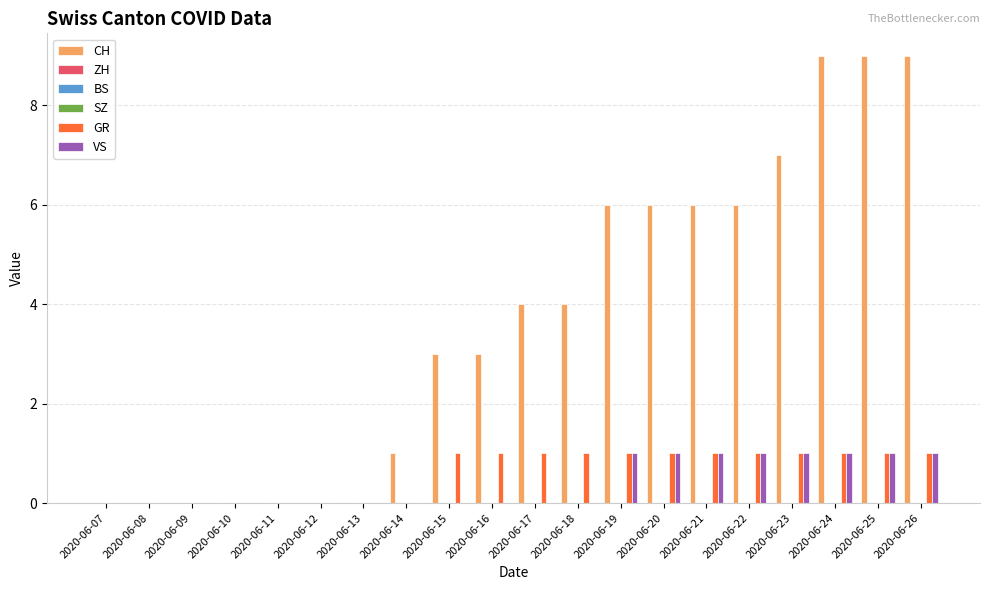

Reading left to right, extract all data points from this chart.

CH: 0	0	0	0	0	0	0	1	3	3	4	4	6	6	6	6	7	9	9	9
ZH: 0	0	0	0	0	0	0	0	0	0	0	0	0	0	0	0	0	0	0	0
BS: 0	0	0	0	0	0	0	0	0	0	0	0	0	0	0	0	0	0	0	0
SZ: 0	0	0	0	0	0	0	0	0	0	0	0	0	0	0	0	0	0	0	0
GR: 0	0	0	0	0	0	0	0	1	1	1	1	1	1	1	1	1	1	1	1
VS: 0	0	0	0	0	0	0	0	0	0	0	0	1	1	1	1	1	1	1	1